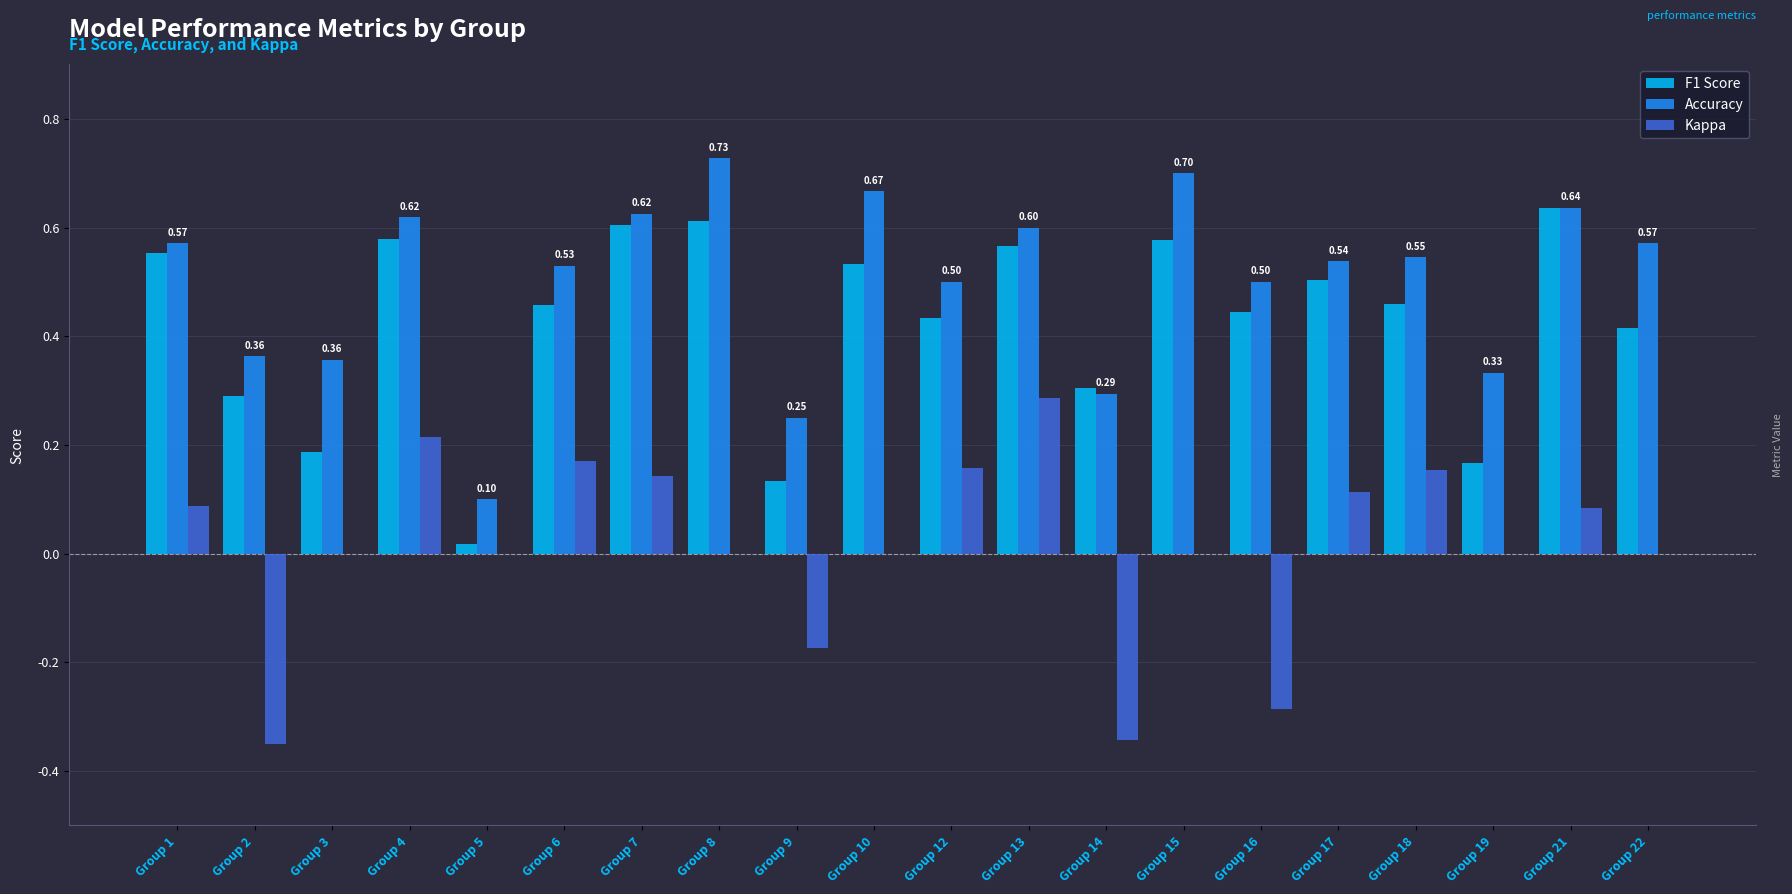

Which series has the largest total across all categories?

Accuracy